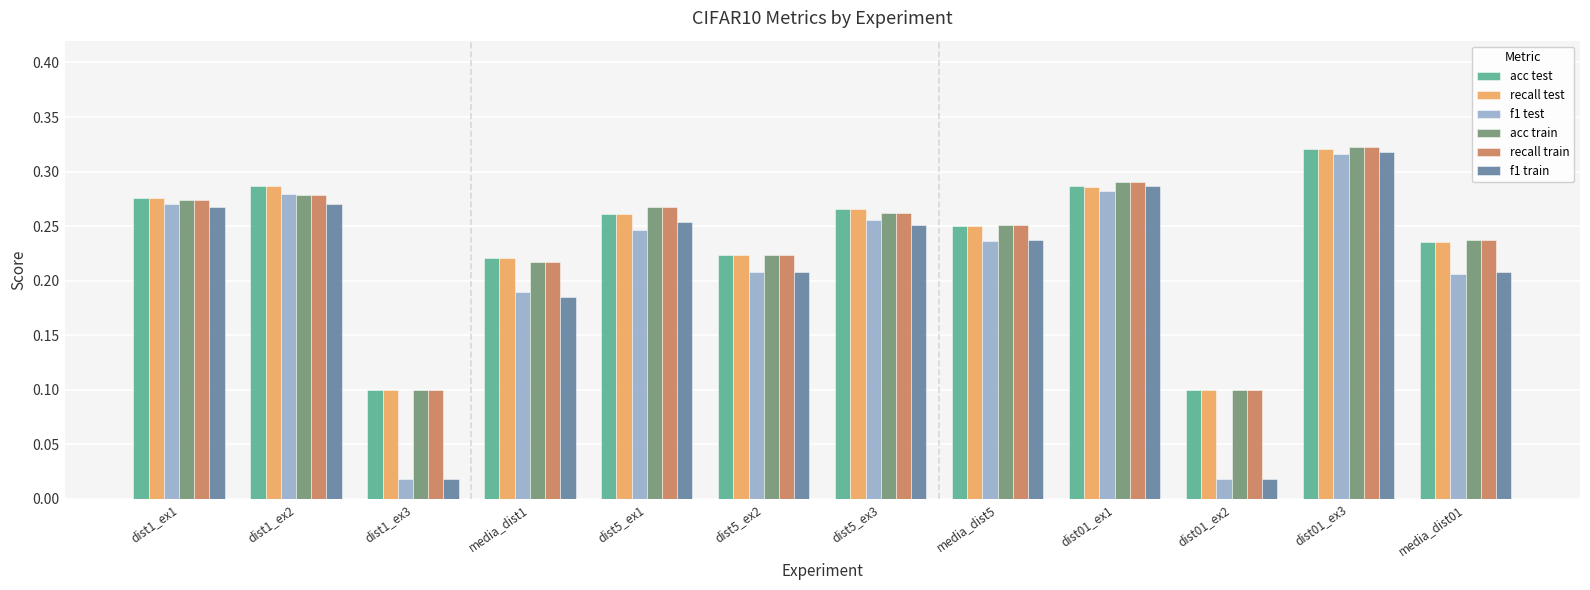

The value of f1 train at media_dist1 is 0.1. True or false?

False